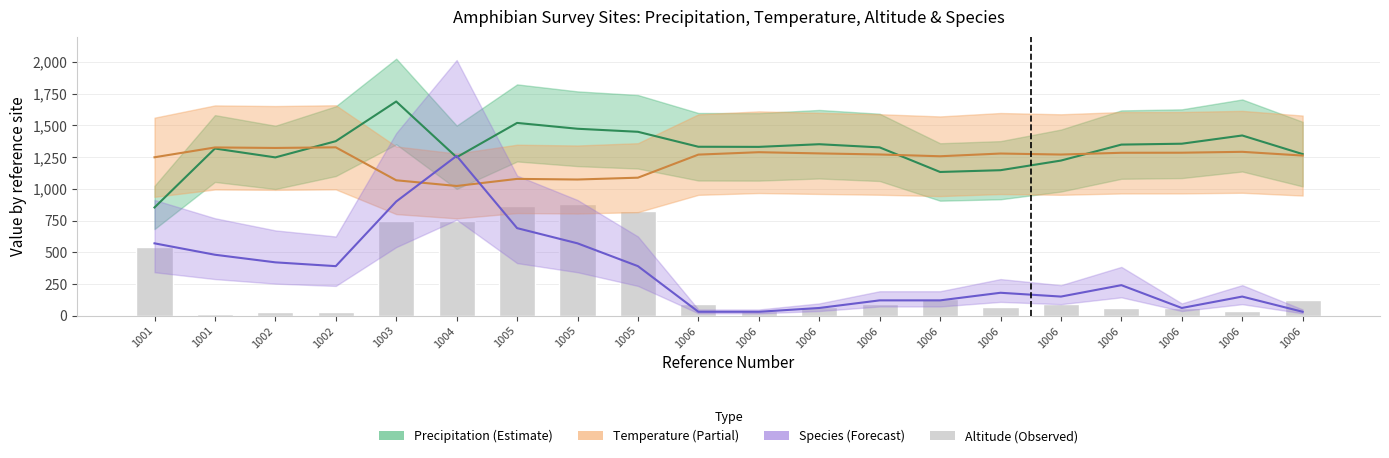

Which label corresponds to the smallest value in the chart?

1001